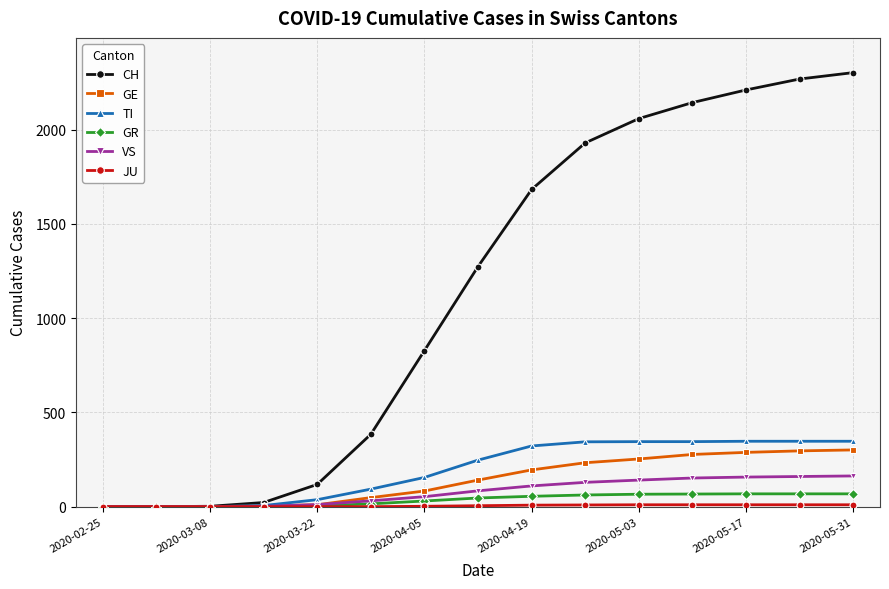

What is the value of the VS point at the 15th from the left?

163